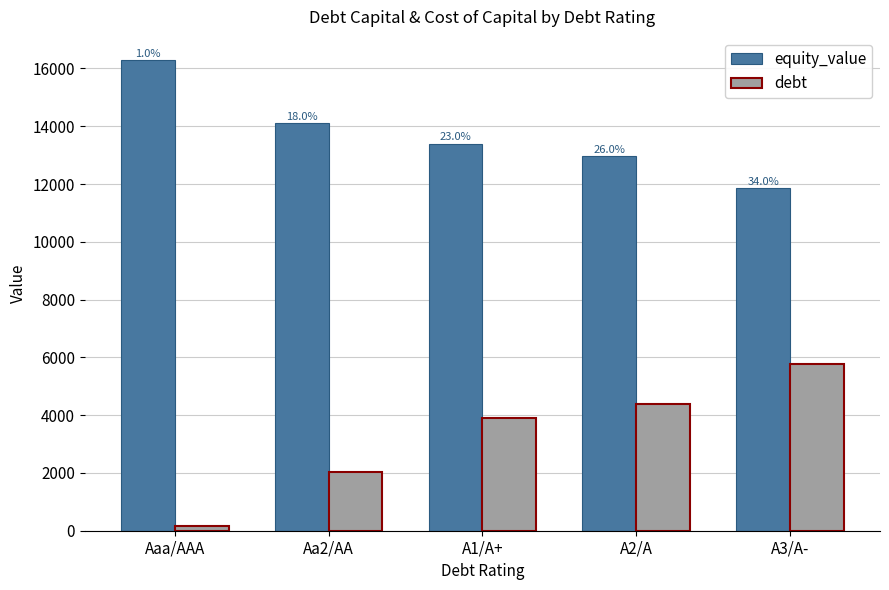

At which label is debt closest to 2962?

Aa2/AA